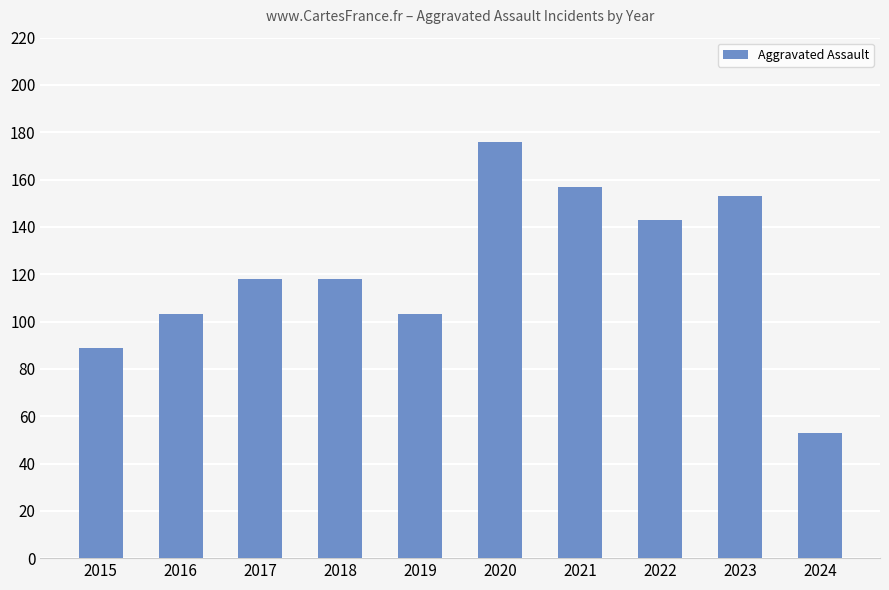

Between 2015 and 2018, which is larger?

2018